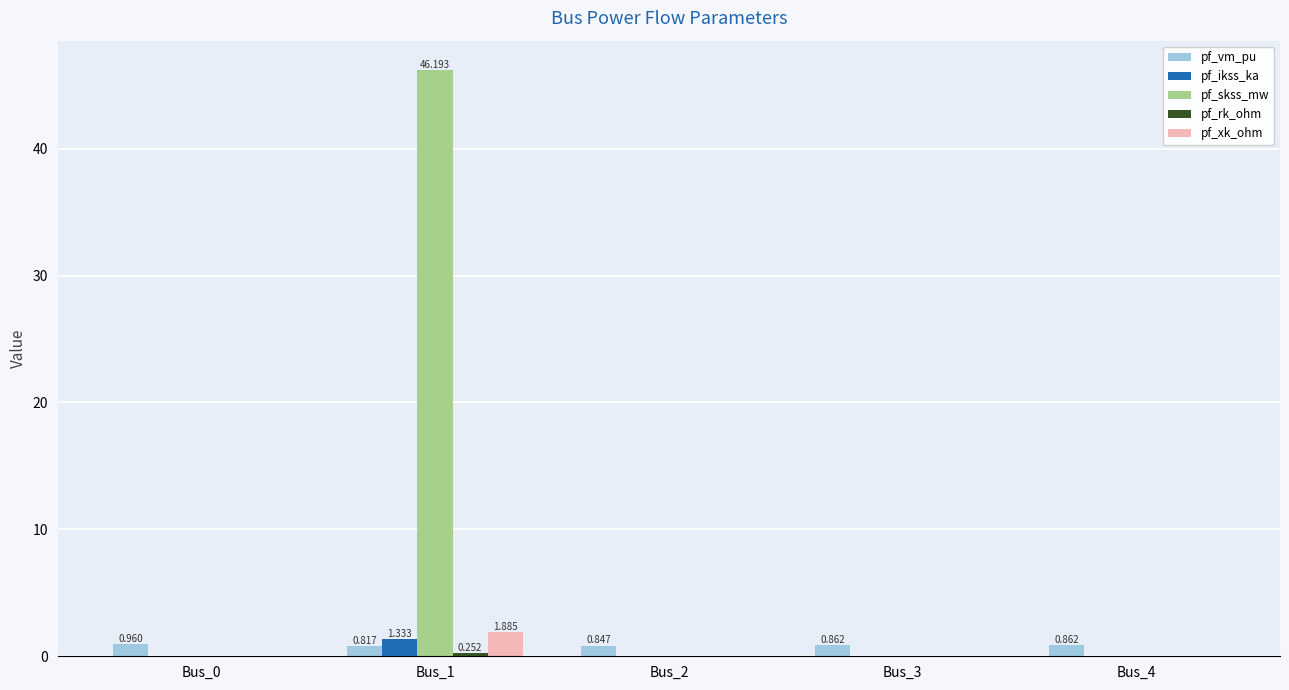

Which series has the largest total across all categories?

pf_skss_mw